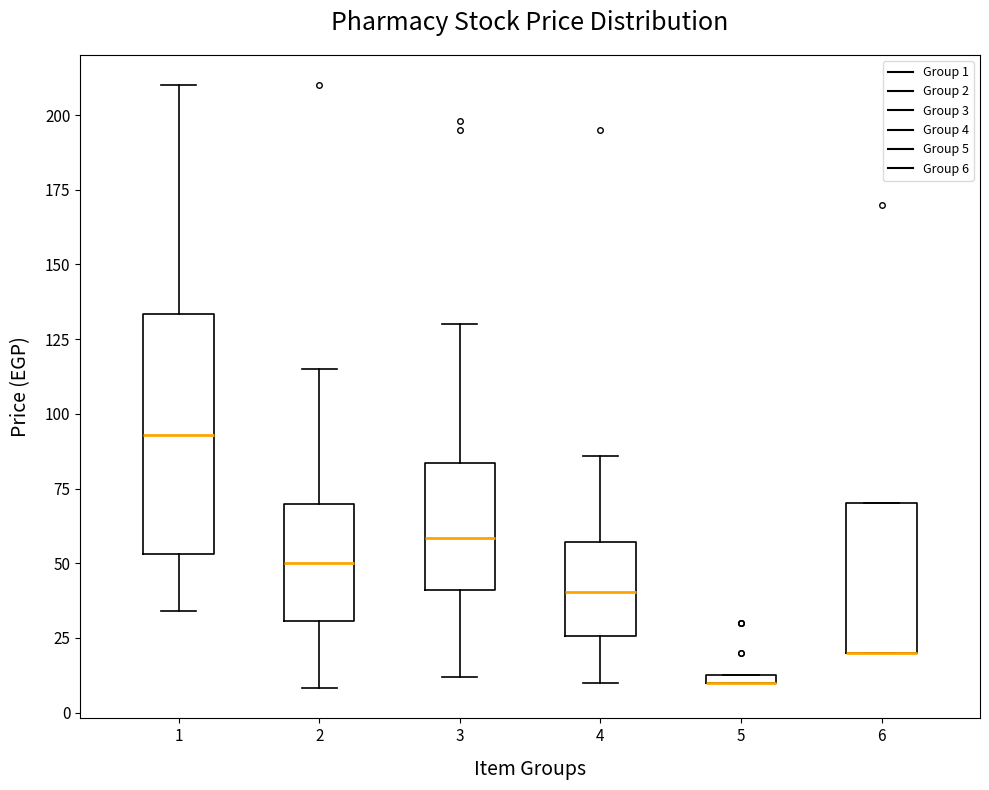

Where is the upper edge of the box at x = 5 on the y-axis? The values are not printed on the chart, so give them approximately, as read against the axis.

15